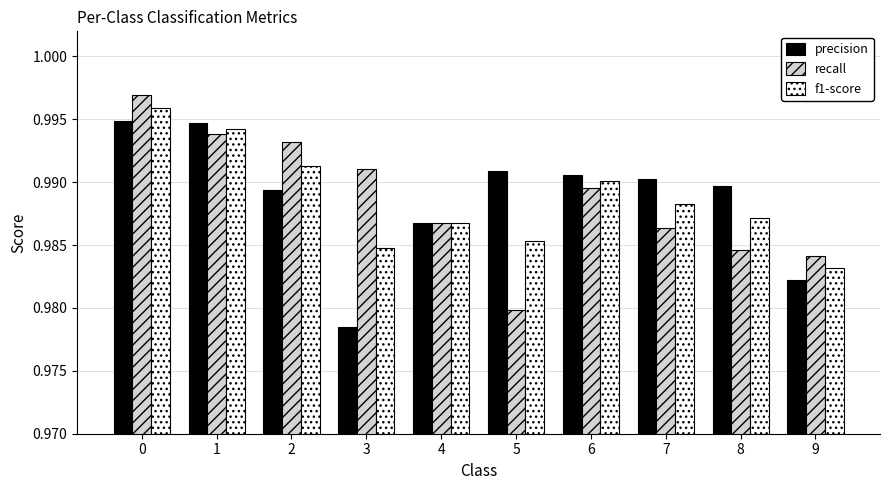

Rank the series at 3 from lowest to highest value.

precision, f1-score, recall